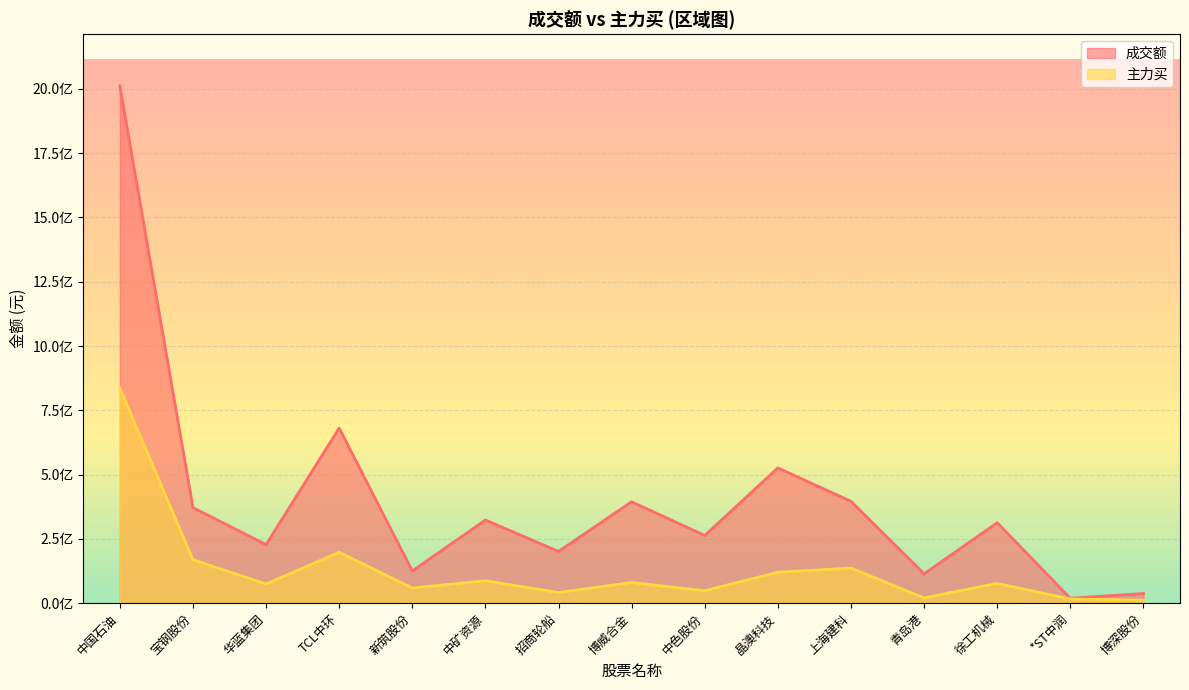

What is the spread (max minus min) of values at 中色股份?

214935540